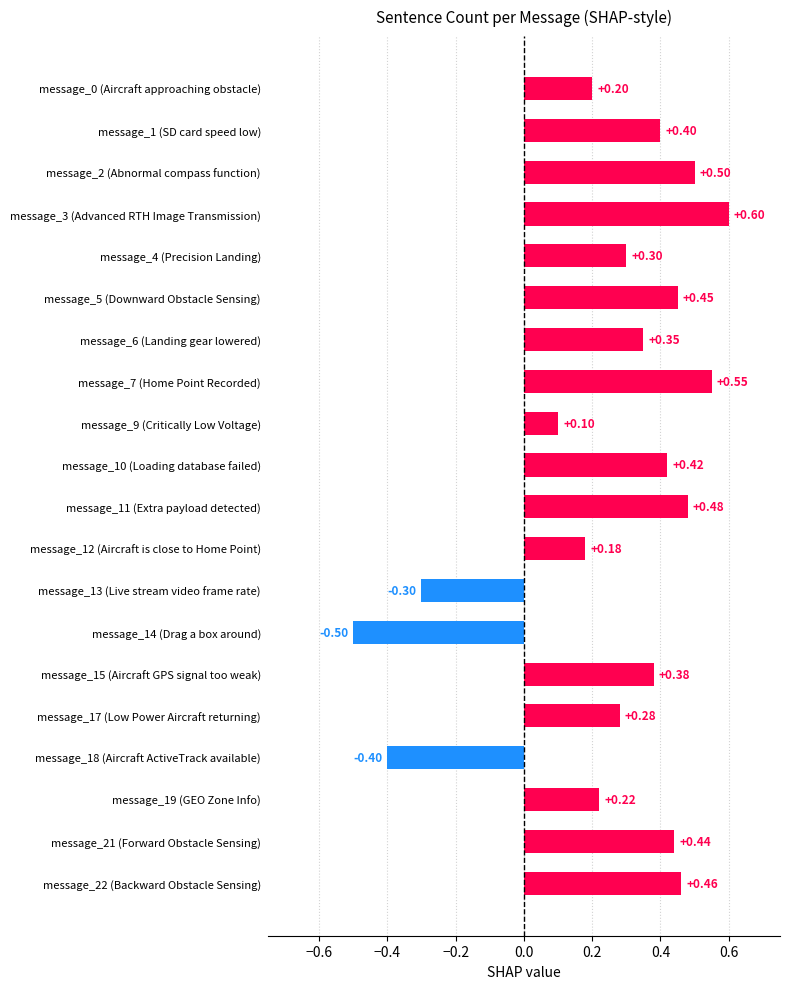

What is the change in value from message_12 (Aircraft is close to Home Point) to message_10 (Loading database failed)?

+0.2